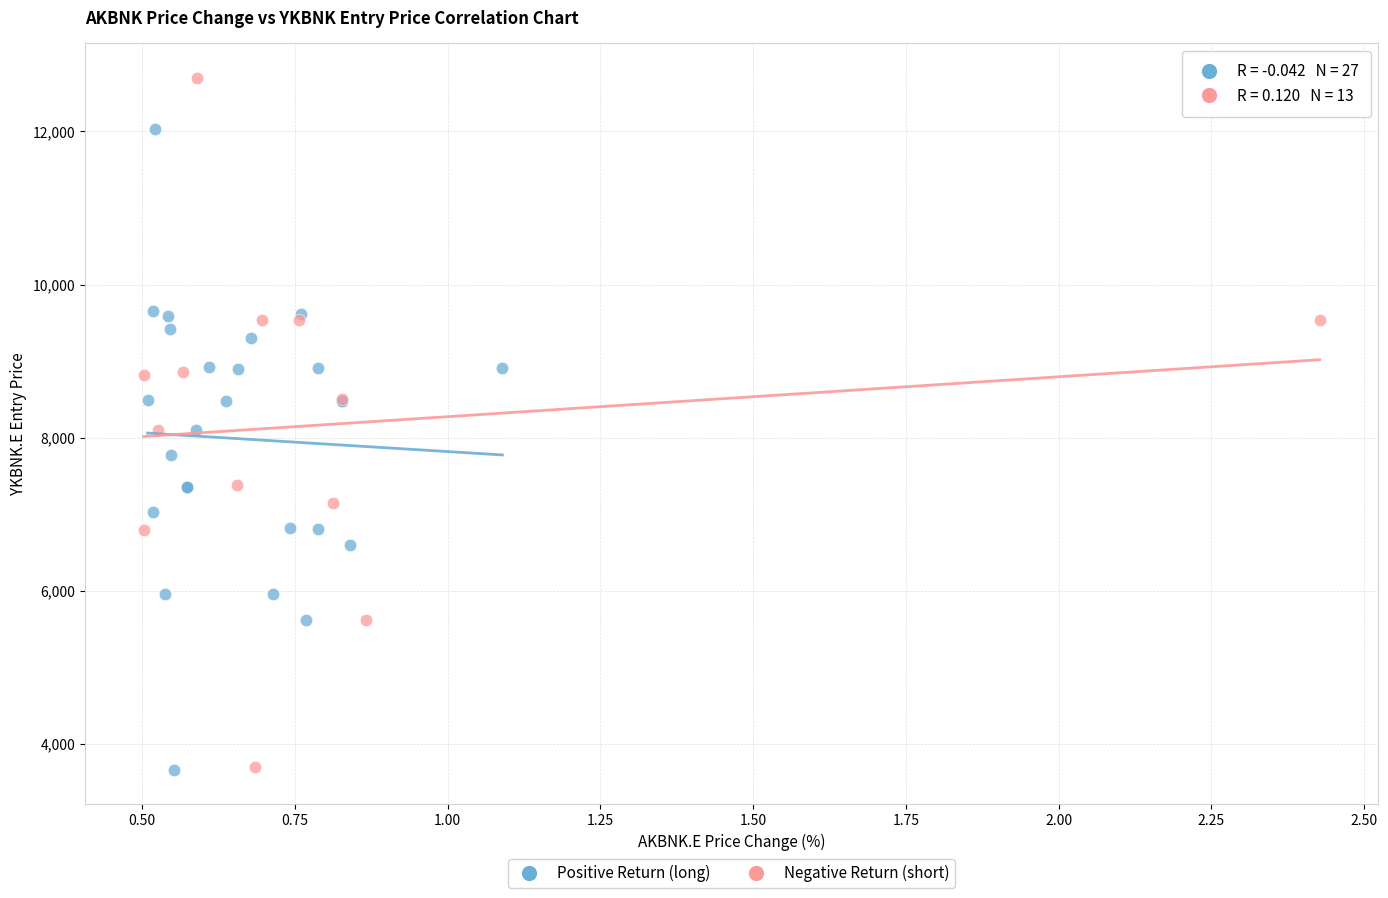

Which series has the widest spread of Y values?

Negative Return (short)